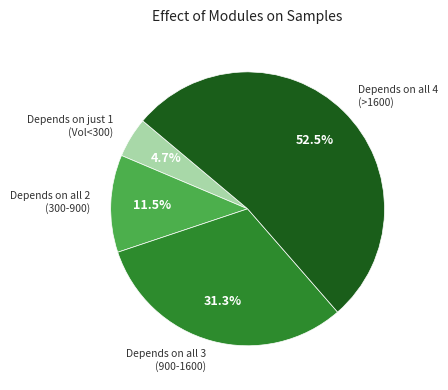

Does Depends on all 4 (>1600) account for over 50% of the chart?

Yes